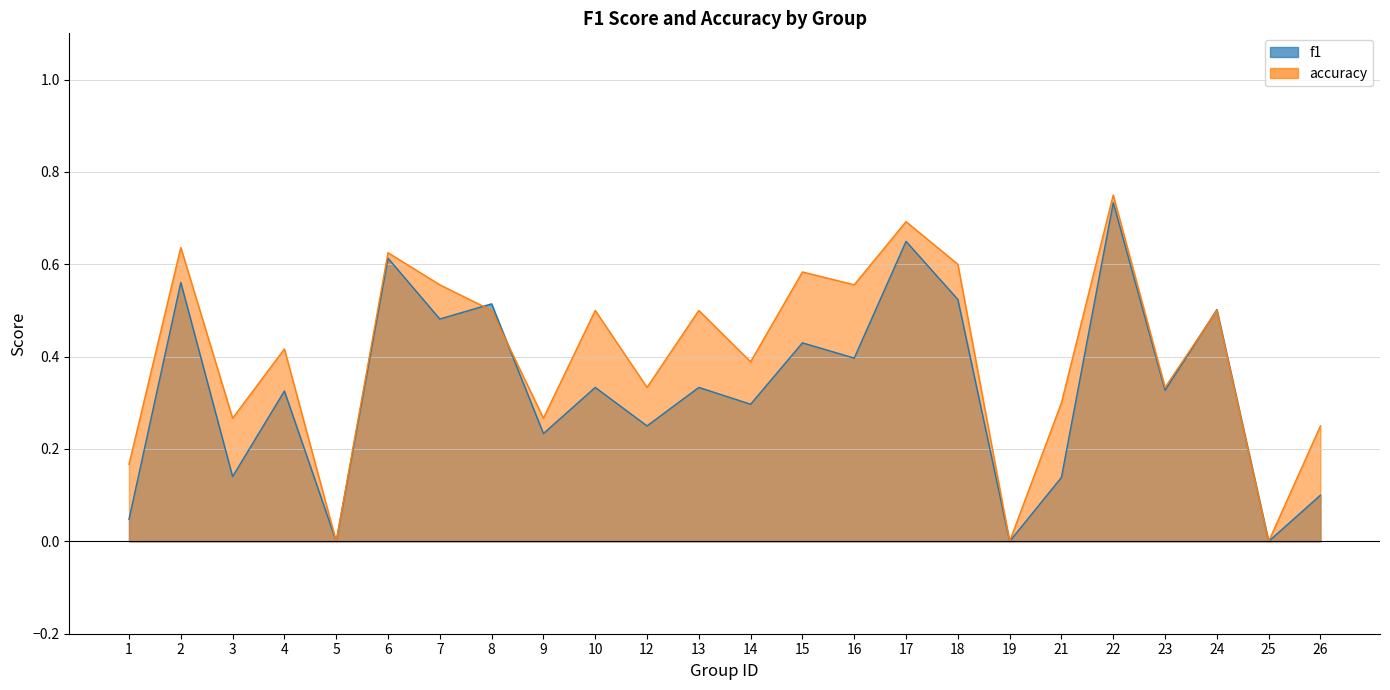

Between 3 and 21, which series saw the biggest shift?

accuracy